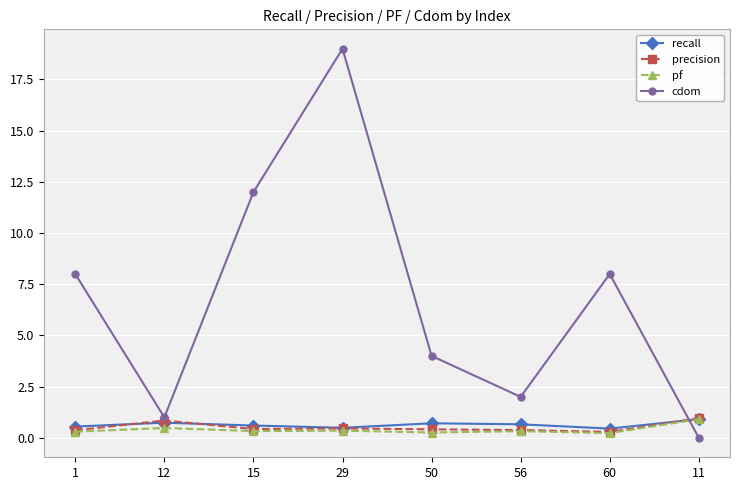

How many intersections are there between cdom and pf?

1